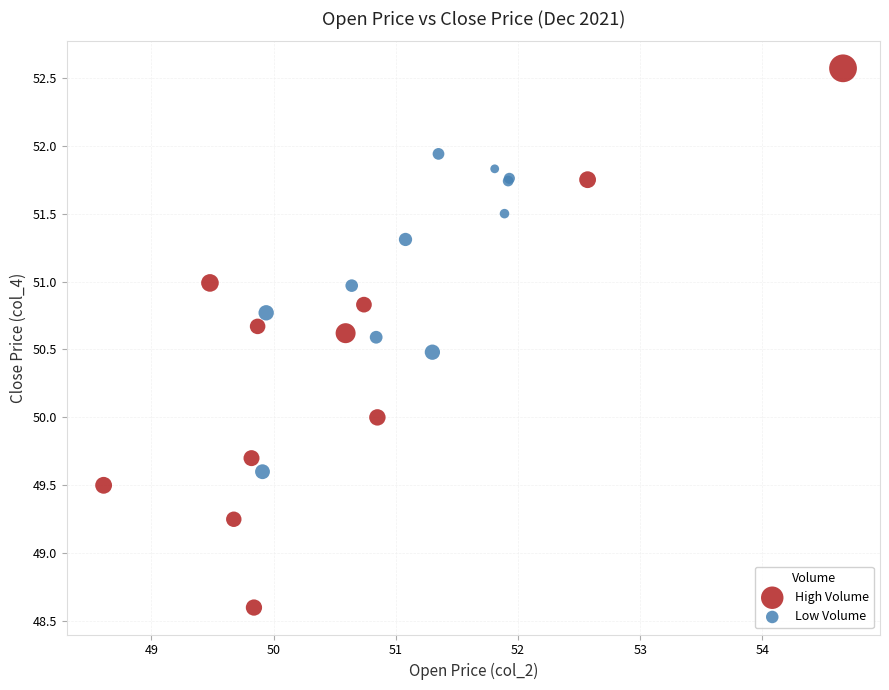

Which series contains the lowest Y value?

High Volume